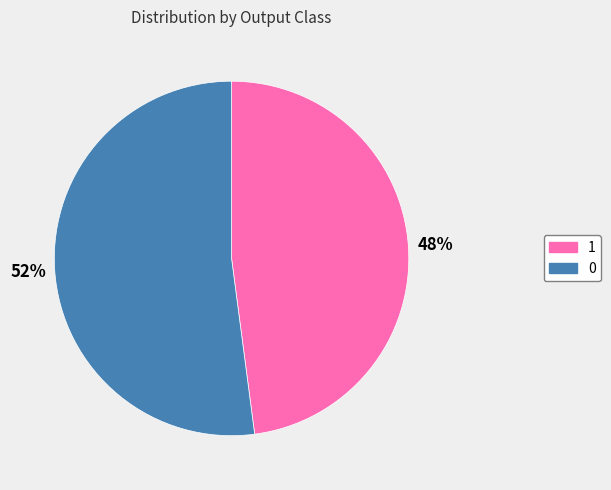

Is 1 the majority of the pie?

No